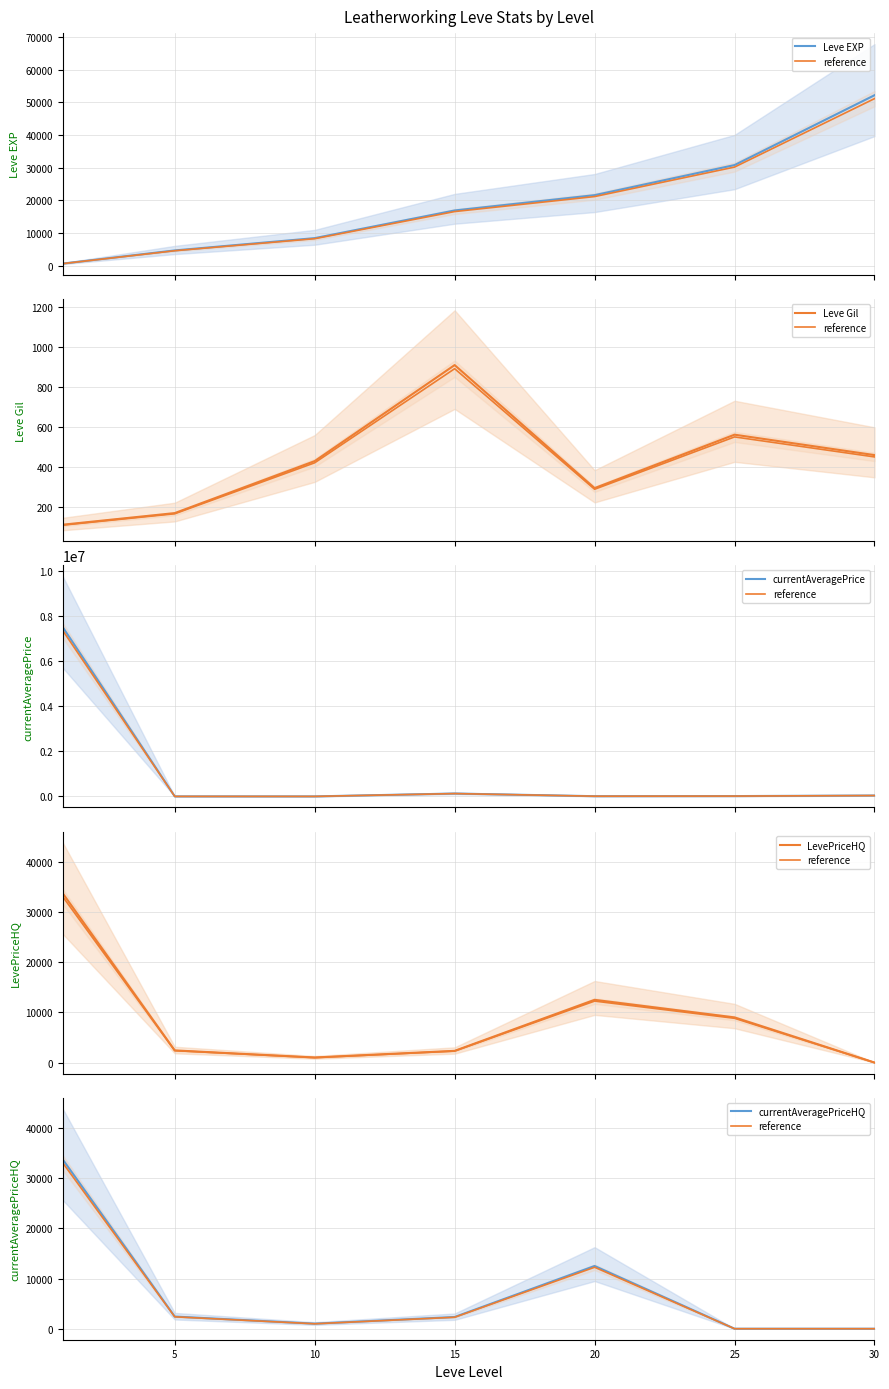

True or false: Leve EXP has more than 0 interior local peaks.

False